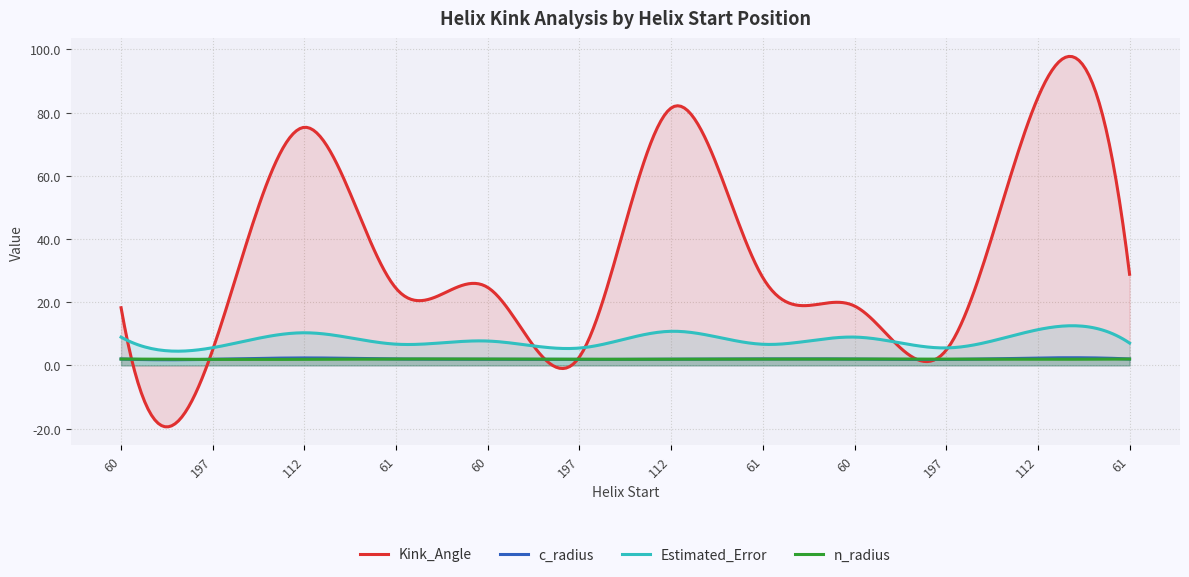

In Kink_Angle, how many points are lower than both neighbors (excluding endpoints)?

5